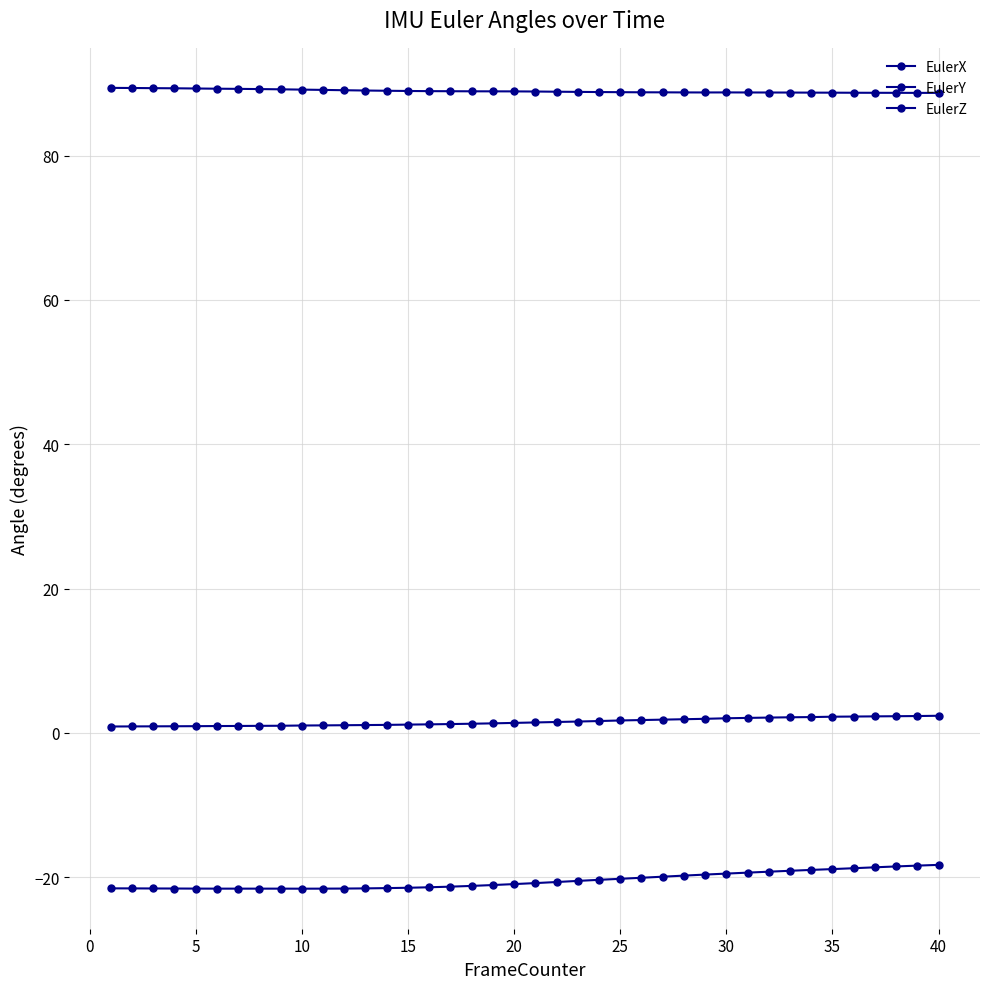

Where is EulerY nearest to the value 1?

35